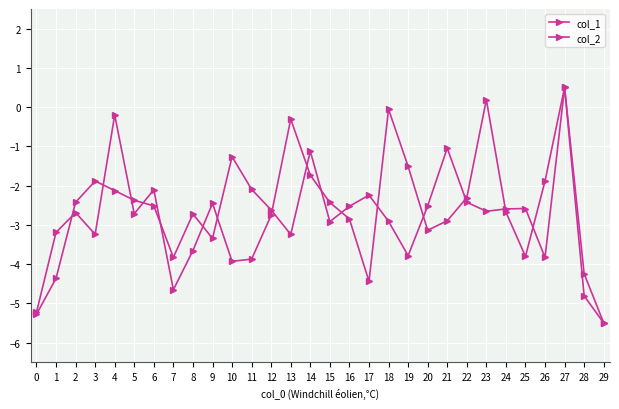

How many data points in col_1 are less than -2?

22